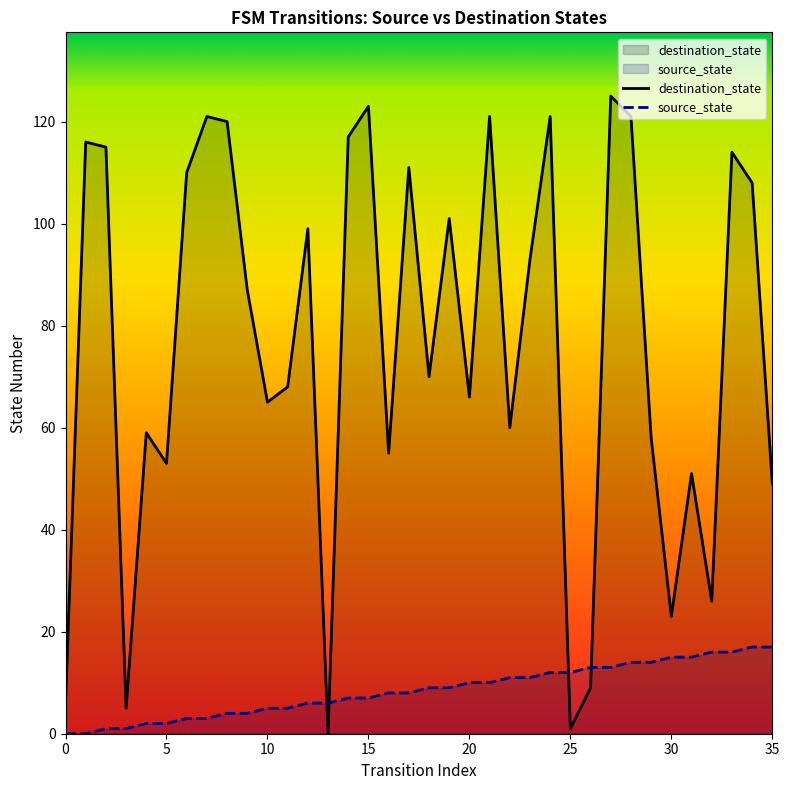

What is the sum of all destination_state values?

2747